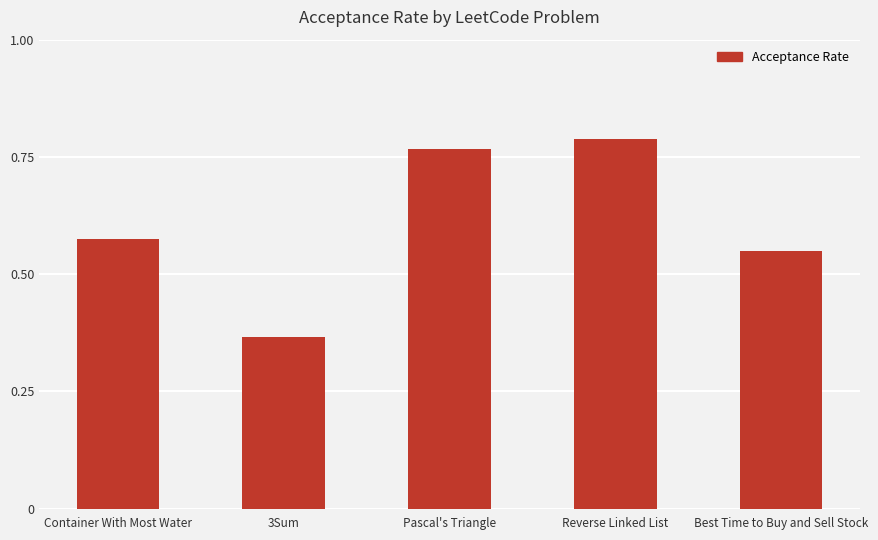

At which category does the chart reach its minimum across all series?

3Sum